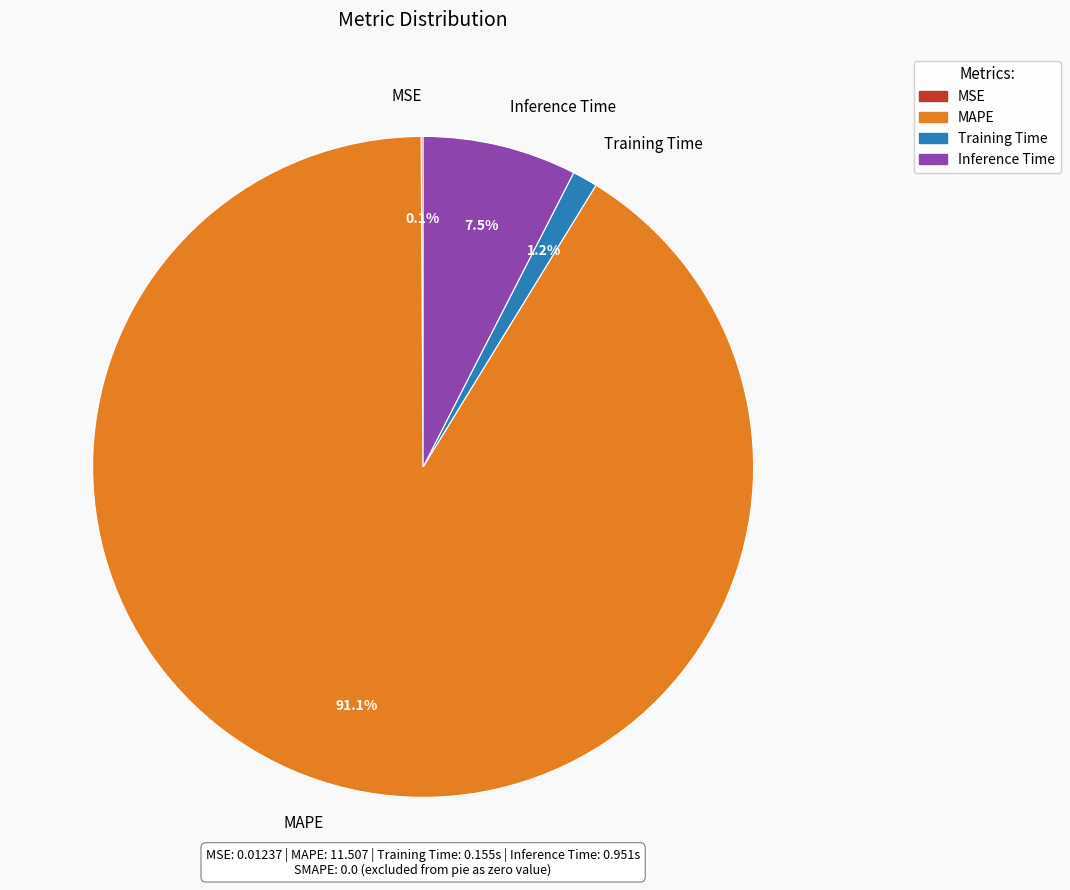

What is the largest slice in the pie chart?

MAPE